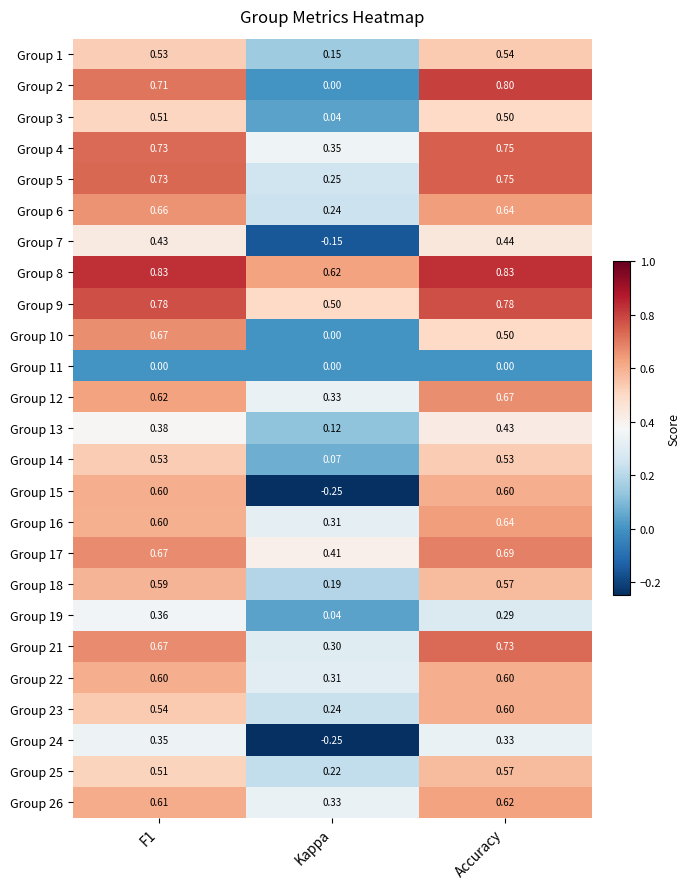

At which label is Group 4 closest to 0?

Kappa